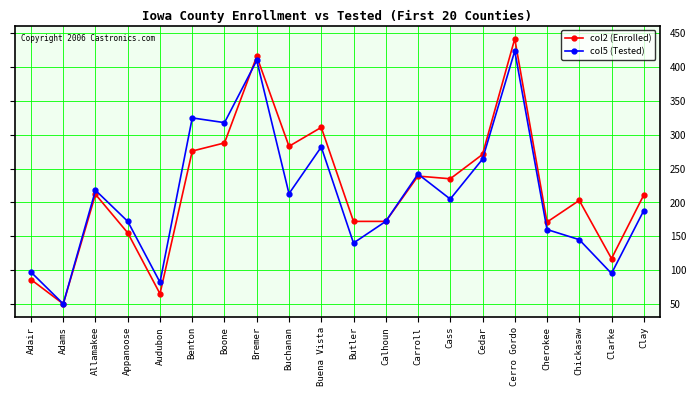

Rank the series by their average value, from highest to lowest.

col2 (Enrolled), col5 (Tested)